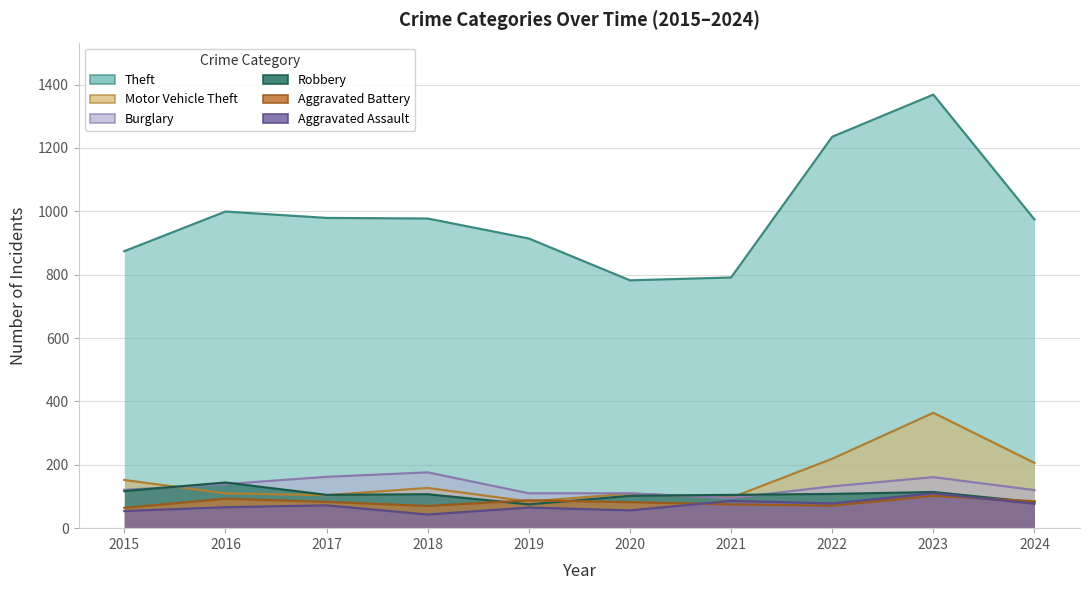

Is the value of Aggravated Battery at 2021 greater than the value of Robbery at 2019?

No